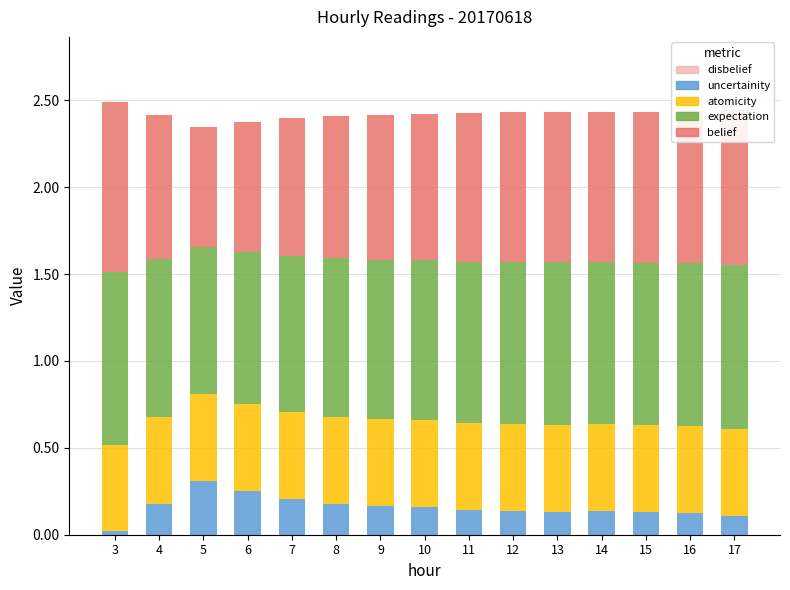

What is the highest value of the uncertainity series?

0.3